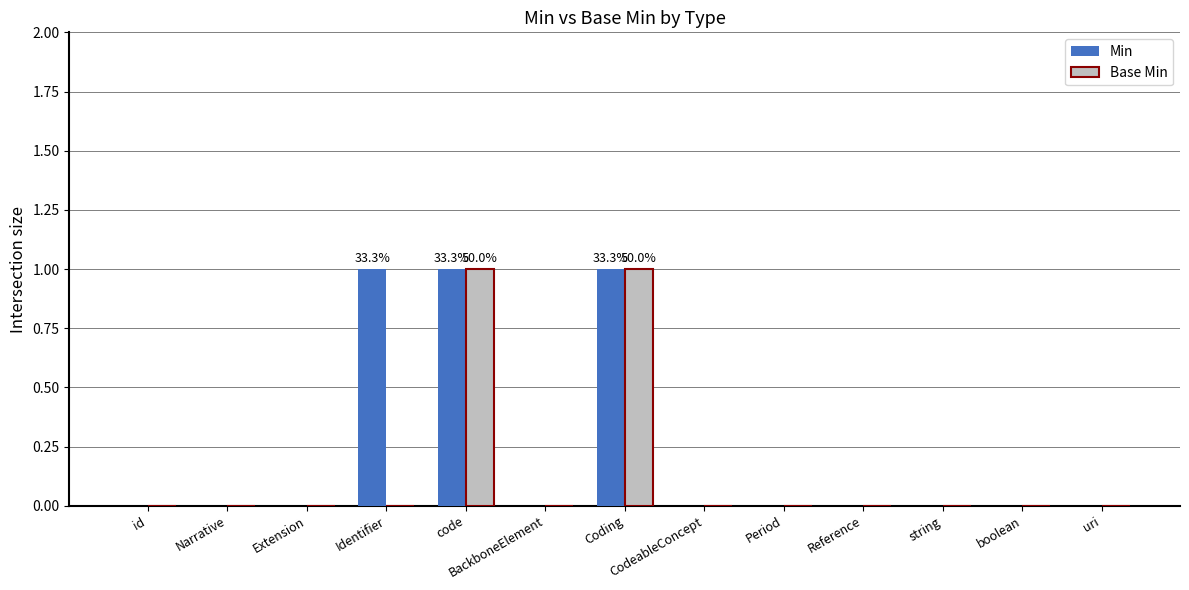

Reading left to right, transcribe all the data shown in this chart.

Min: 0	0	0	1	1	0	1	0	0	0	0	0	0
Base Min: 0	0	0	0	1	0	1	0	0	0	0	0	0